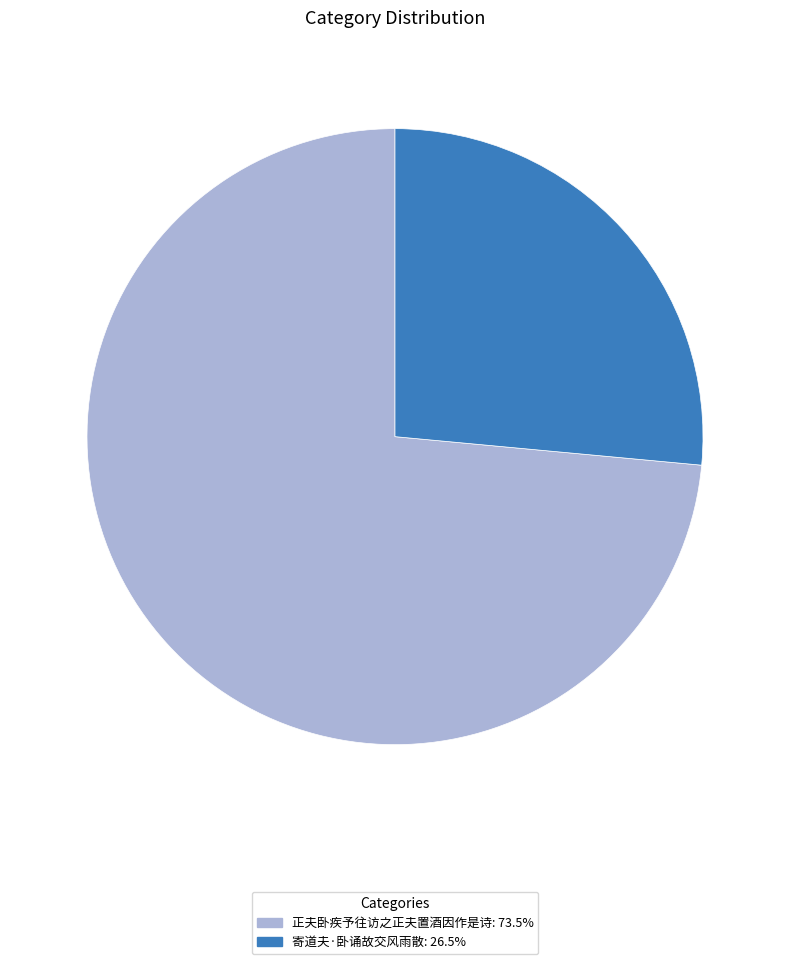

Which slice is the largest?

正夫卧疾予往访之正夫置酒因作是诗